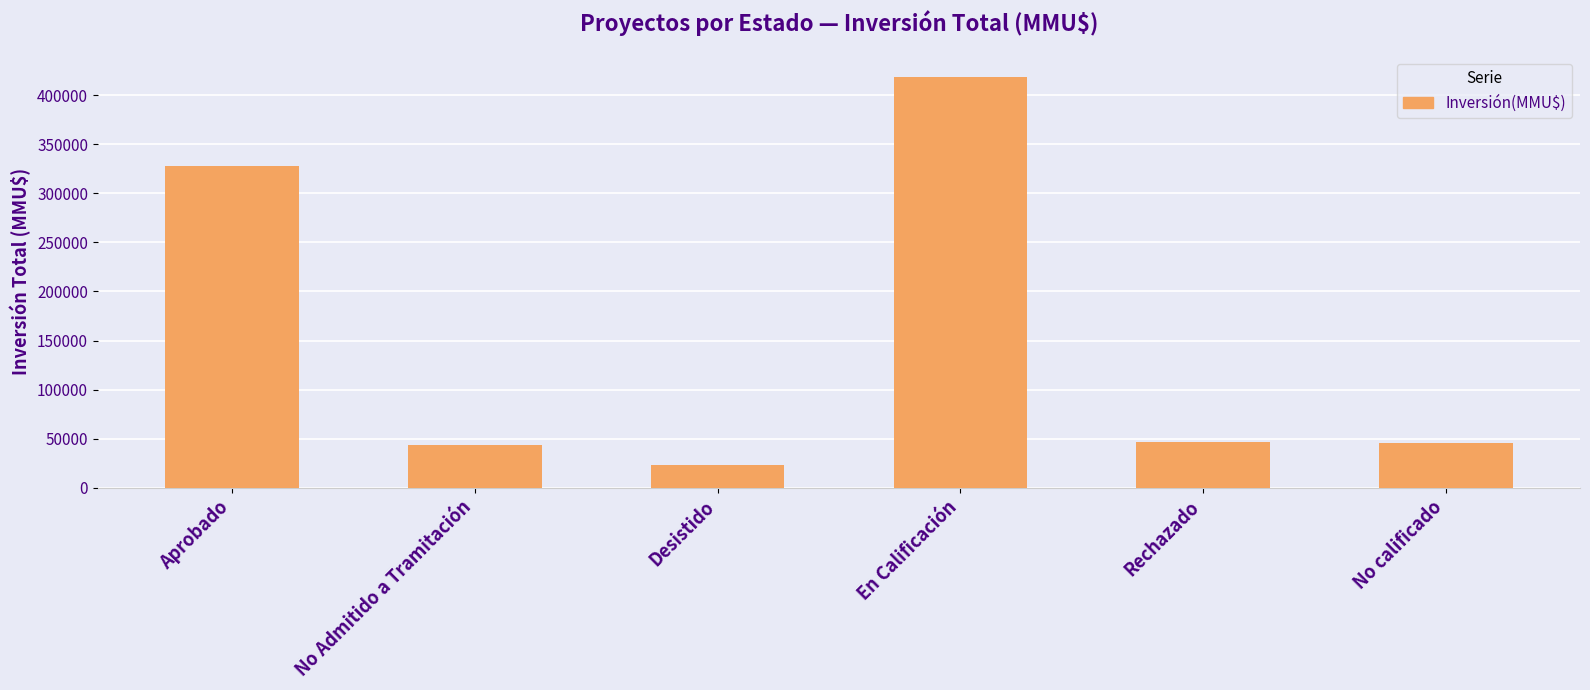

What is the value of the 6th bar from the left?

45189